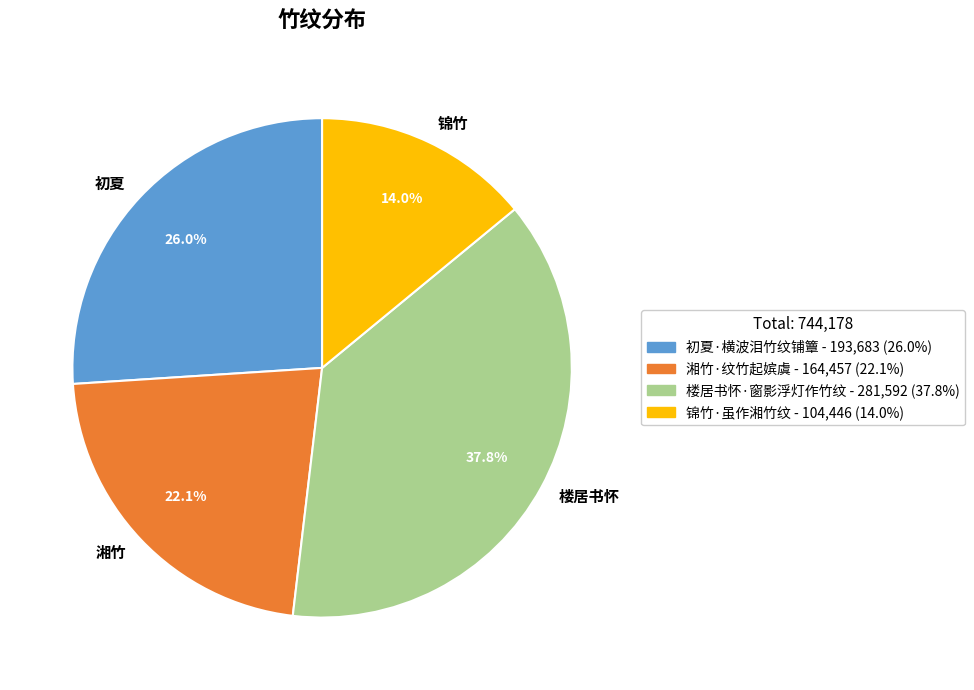

Which category has the biggest portion of the pie?

楼居书怀